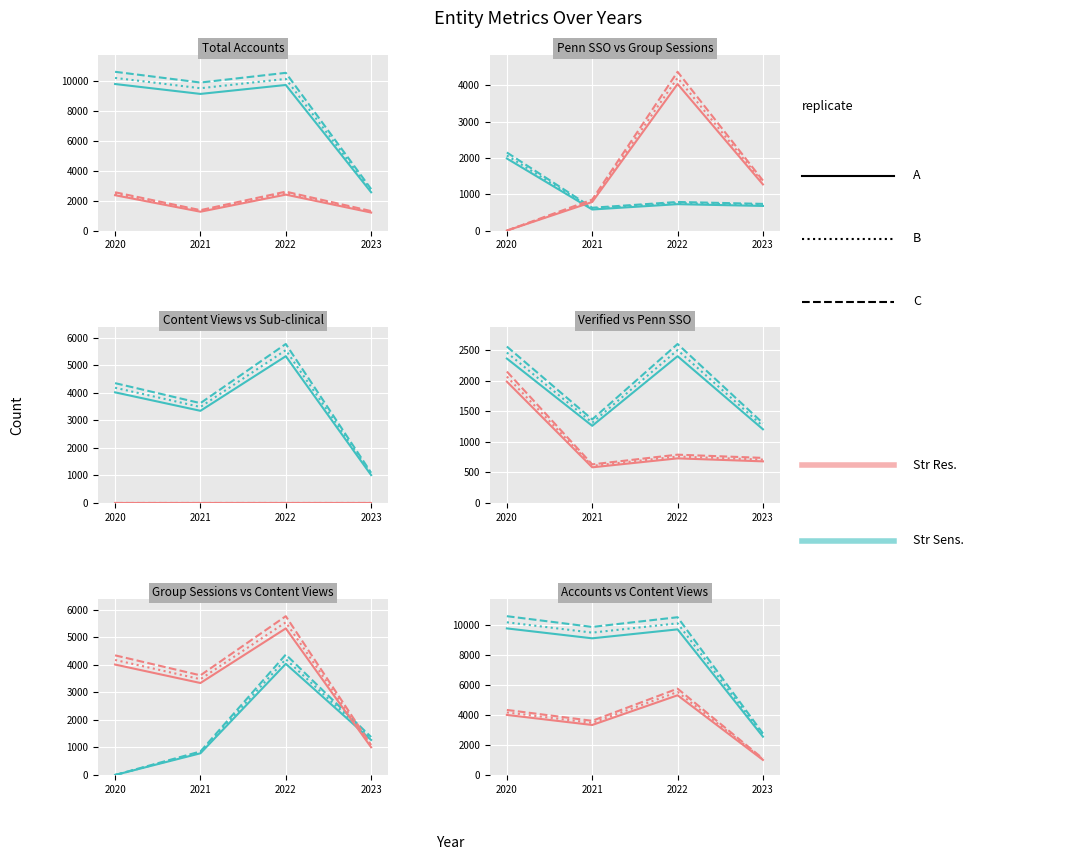

How many data points in Str Res. B are above 4181?

1